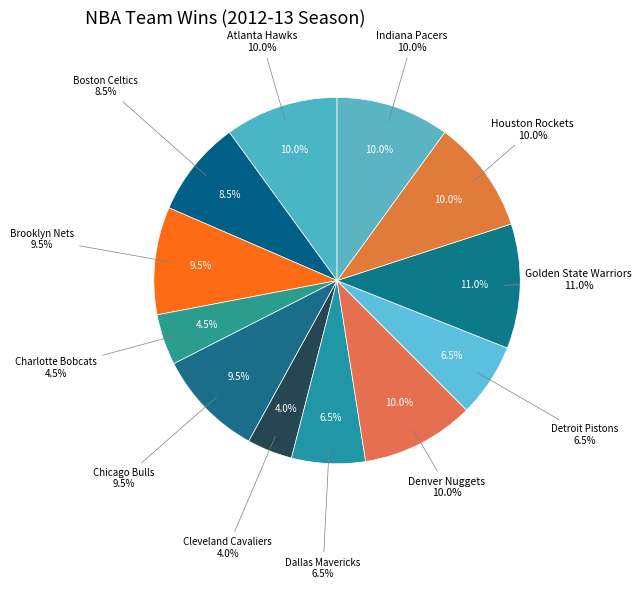

Rank the categories by value from lowest to highest.

Cleveland Cavaliers, Charlotte Bobcats, Dallas Mavericks, Detroit Pistons, Boston Celtics, Brooklyn Nets, Chicago Bulls, Atlanta Hawks, Denver Nuggets, Houston Rockets, Indiana Pacers, Golden State Warriors